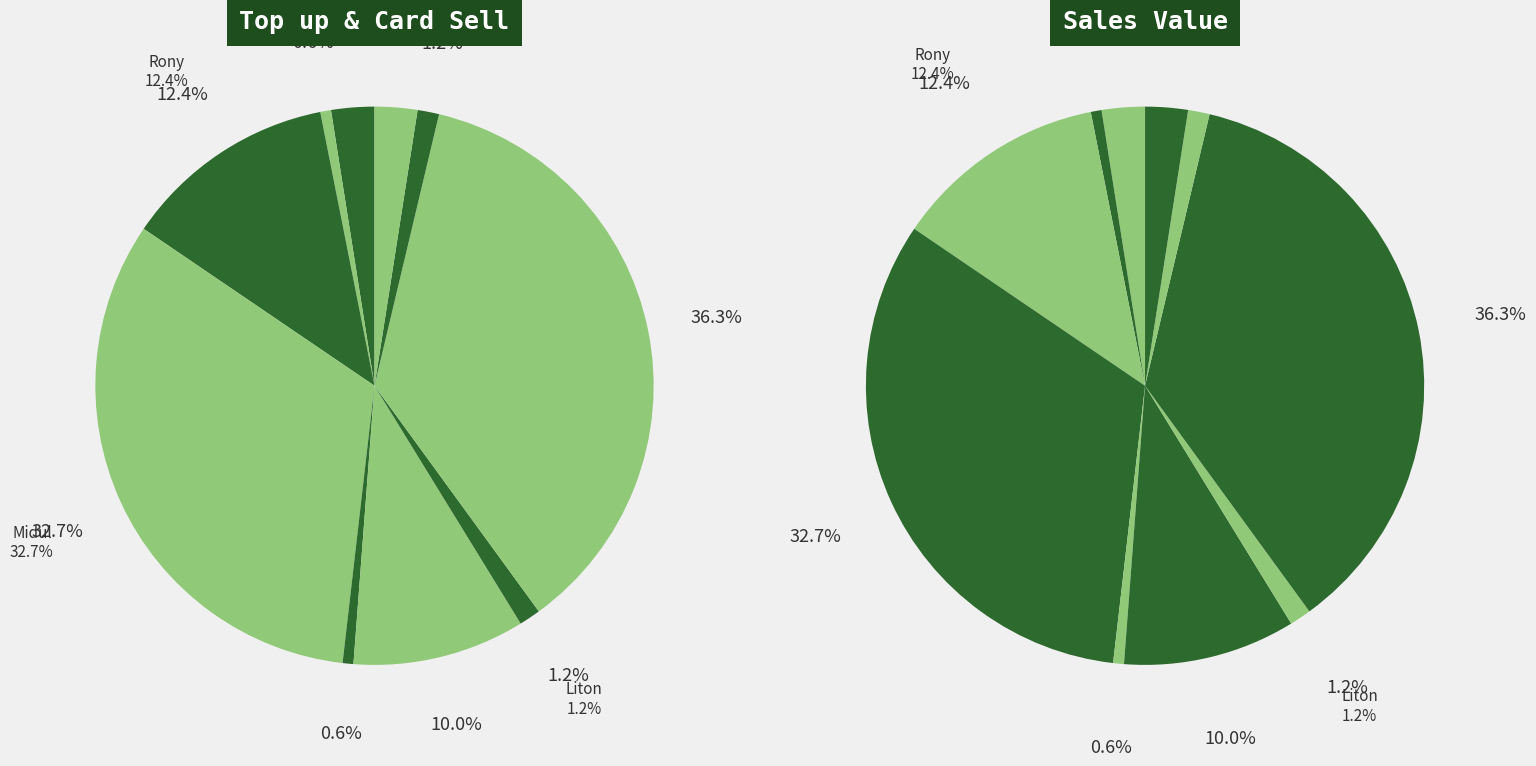

How many segments does this pie chart have?

10